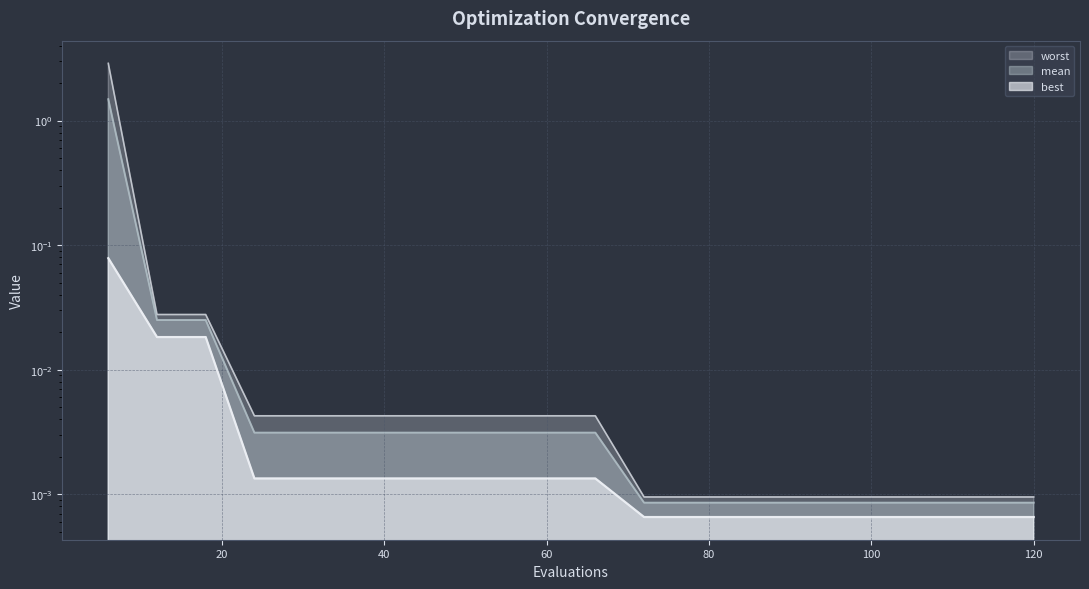

Rank the categories by best value from highest to lowest.

6, 12, 18, 24, 30, 36, 42, 48, 54, 60, 66, 72, 78, 84, 90, 96, 102, 108, 114, 120